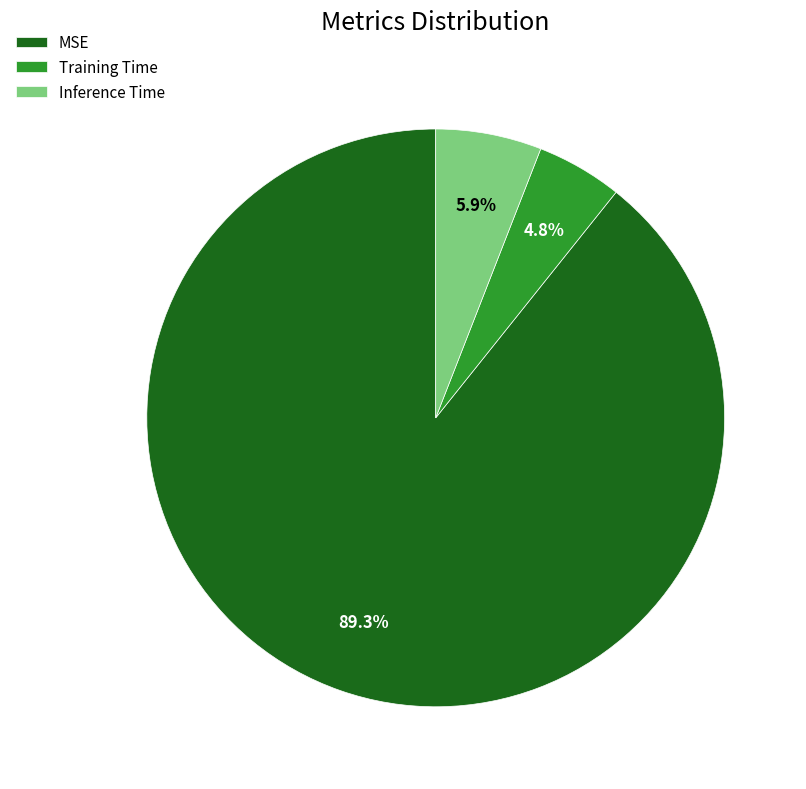

Combined, do Training Time and Inference Time account for over 50%?

No